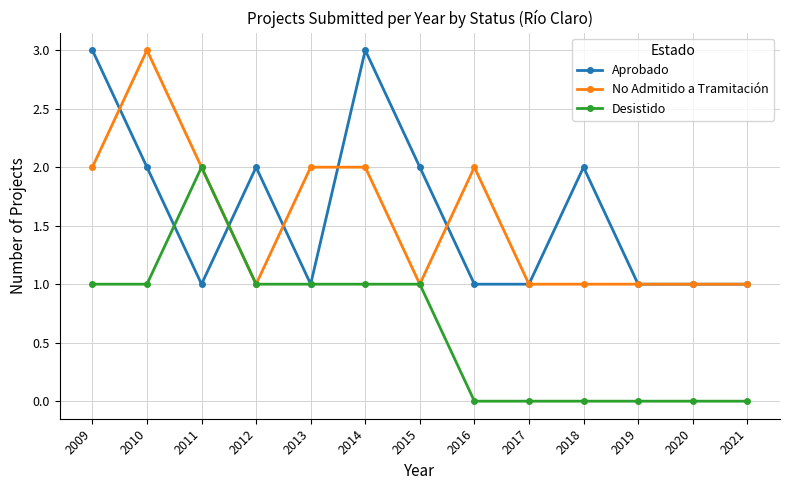

At which category does No Admitido a Tramitación reach its first local valley?

2012